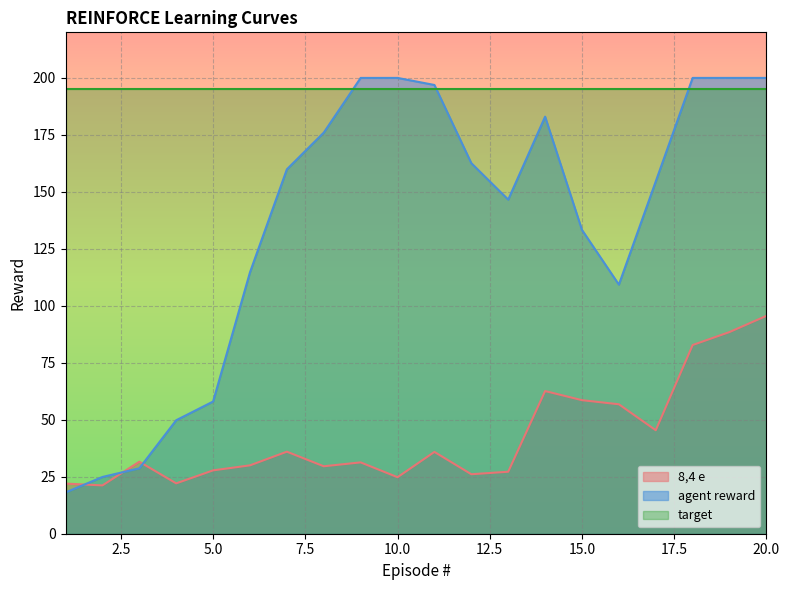

What is the value of the 8,4 e point at the 15th from the left?

58.6